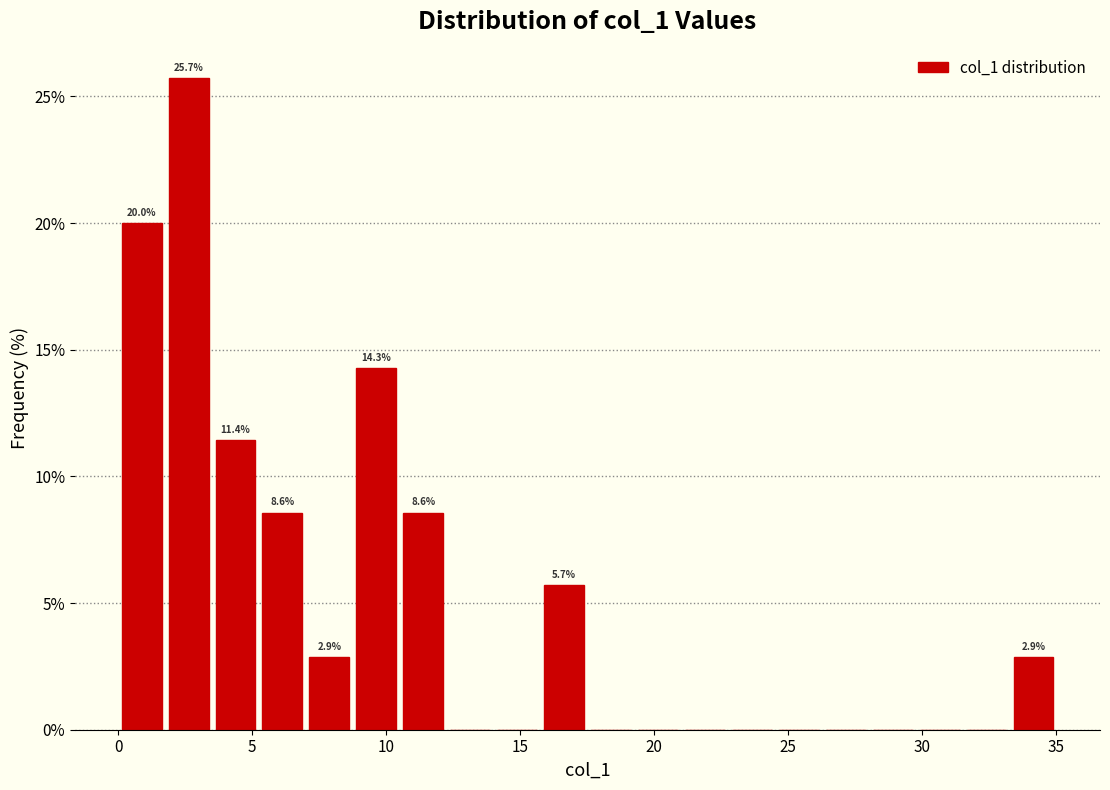

Read against the x-axis, roughly where is the centre of the tallest bar?

2.5